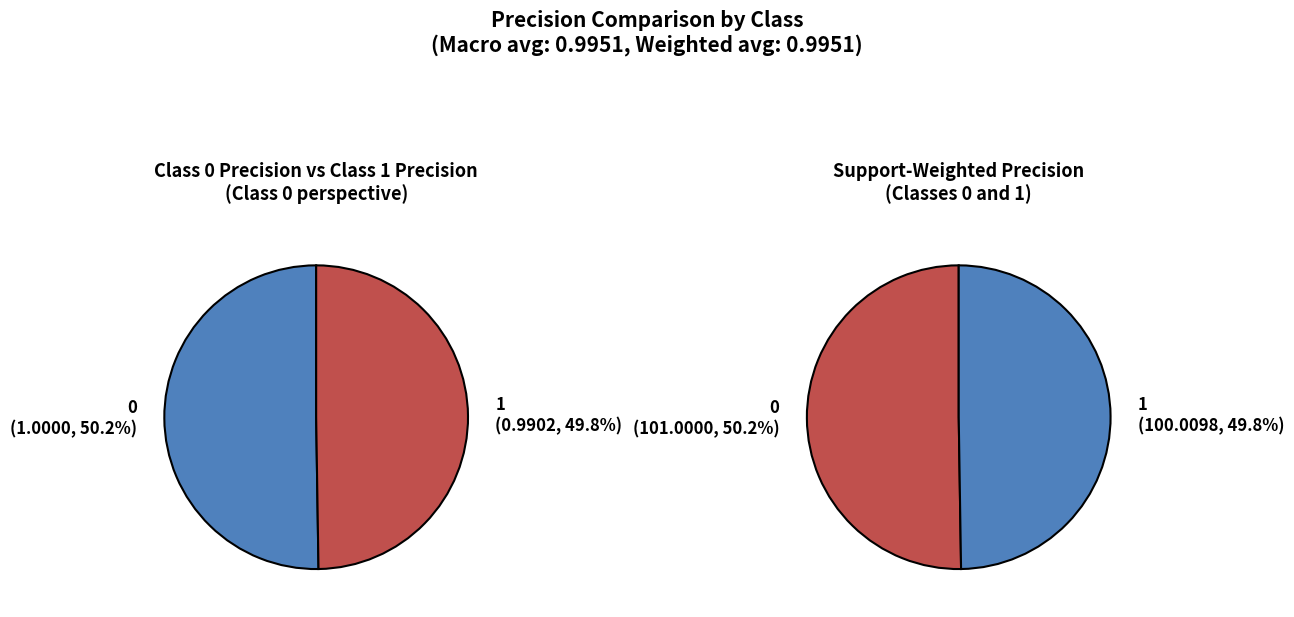

Which category has the smallest portion of the pie?

1